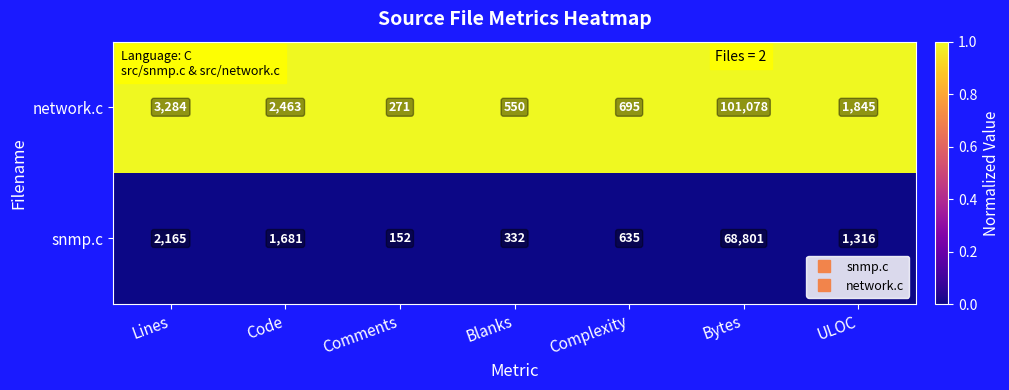

Between Comments and Blanks, which series saw the biggest shift?

network.c